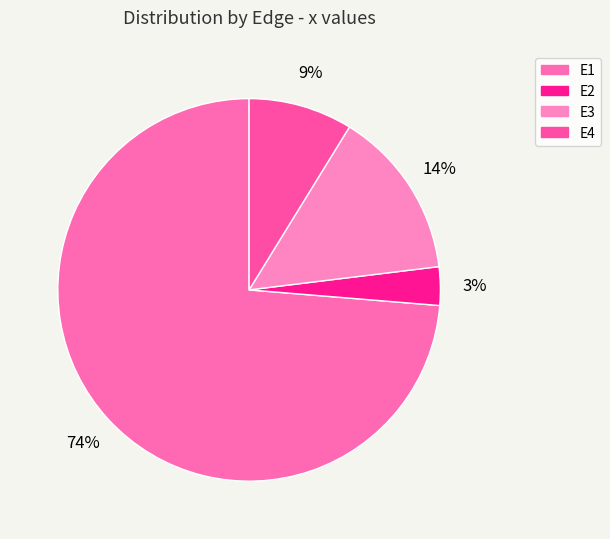

How much of the chart is everything except E3?

85.7%